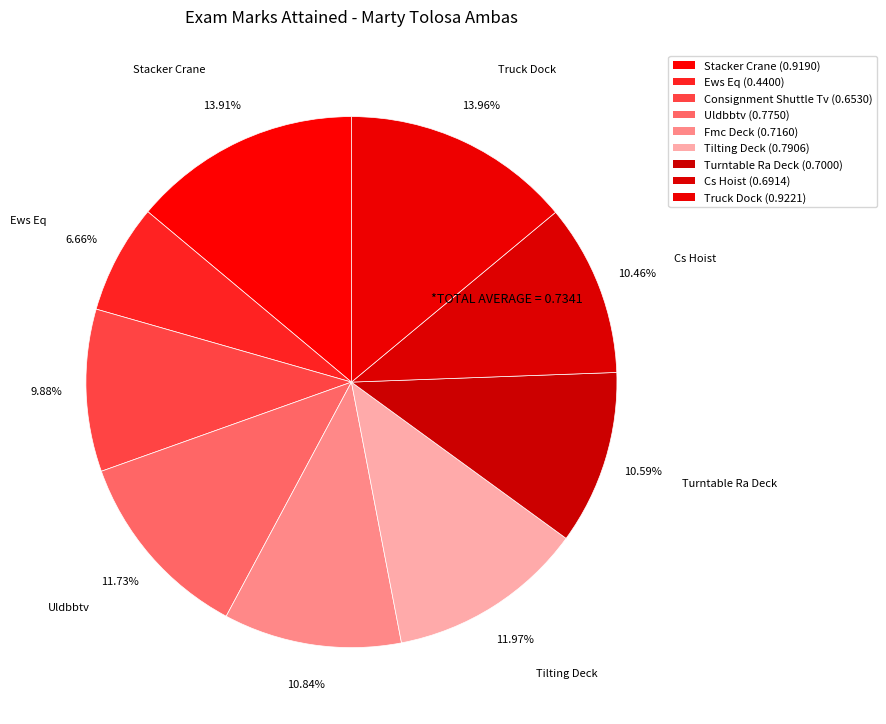

Which has a higher value, Fmc Deck or Consignment Shuttle Tv?

Fmc Deck